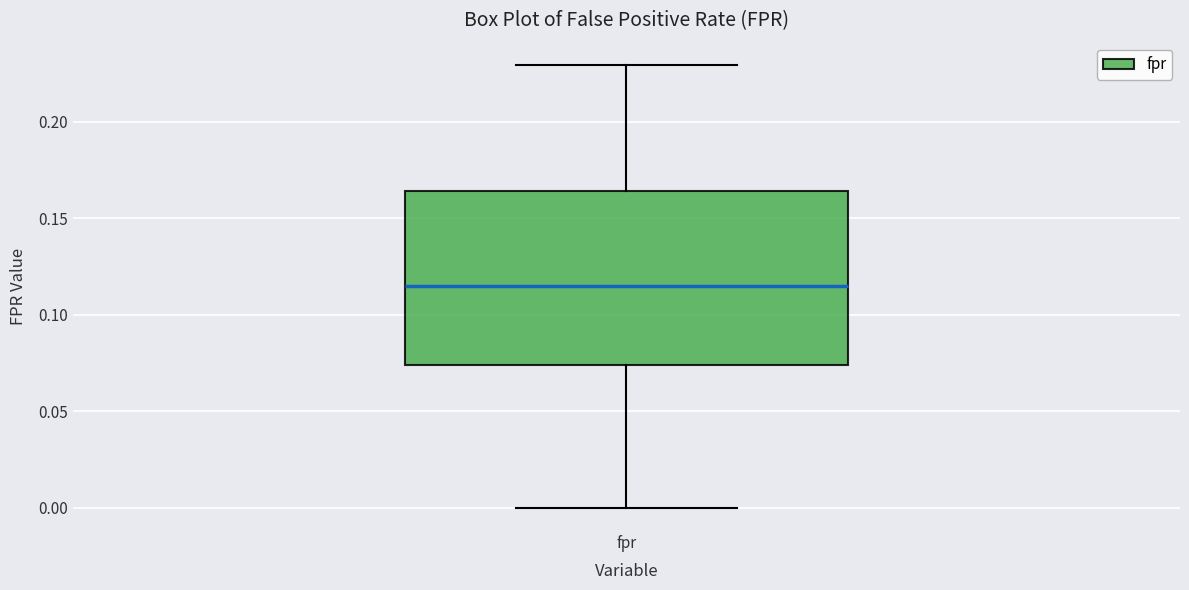

Transcribe this box plot: give where the median line is, the range the box spans, and where the two whiskers end, as read against the y-axis. The values are not printed on the chart, so give them approximately, as read against the axis.

median 0.115, box 0.075 to 0.165, whiskers 0.000 to 0.230